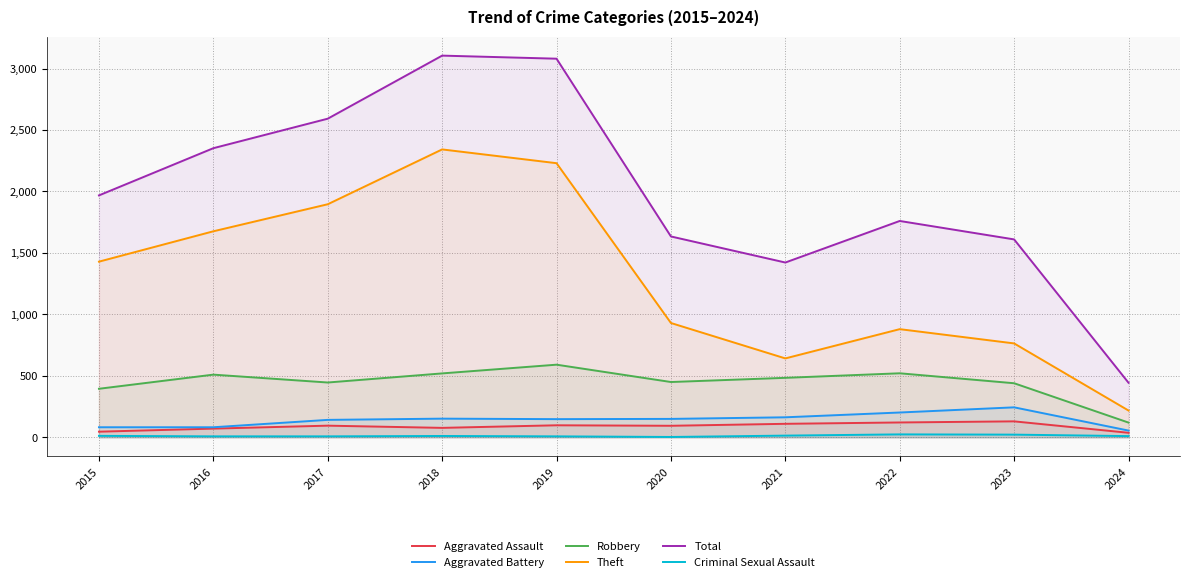

At 2018, list the series in order from largest to smallest.

Total, Theft, Robbery, Aggravated Battery, Aggravated Assault, Criminal Sexual Assault